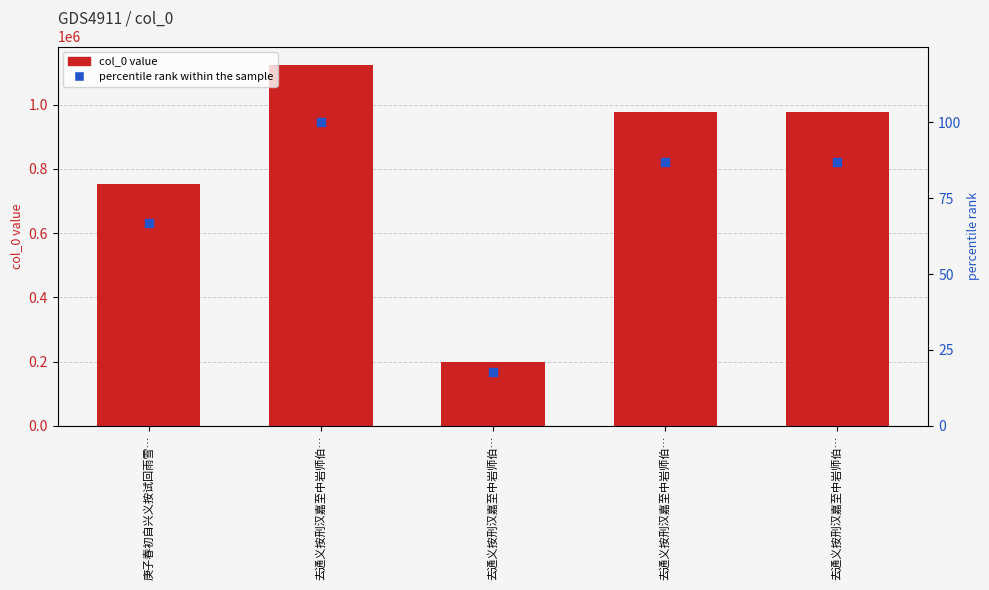

Which series has the largest total across all categories?

col_0